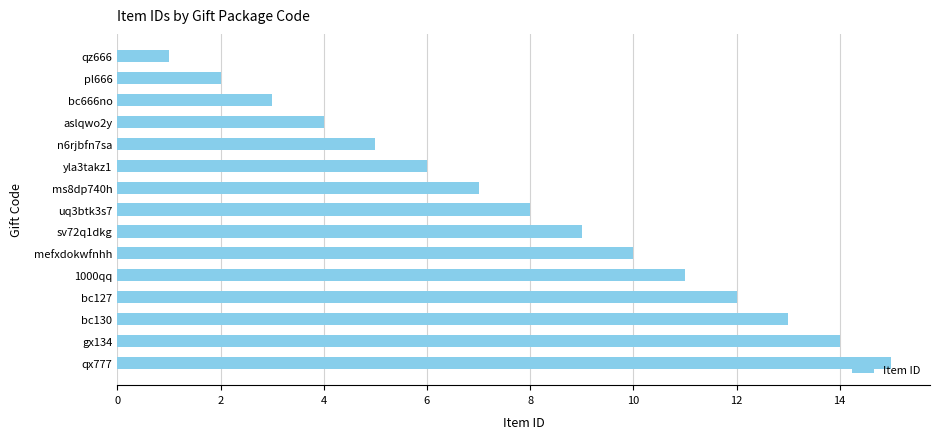

What is the change in value from aslqwo2y to yla3takz1?

+2